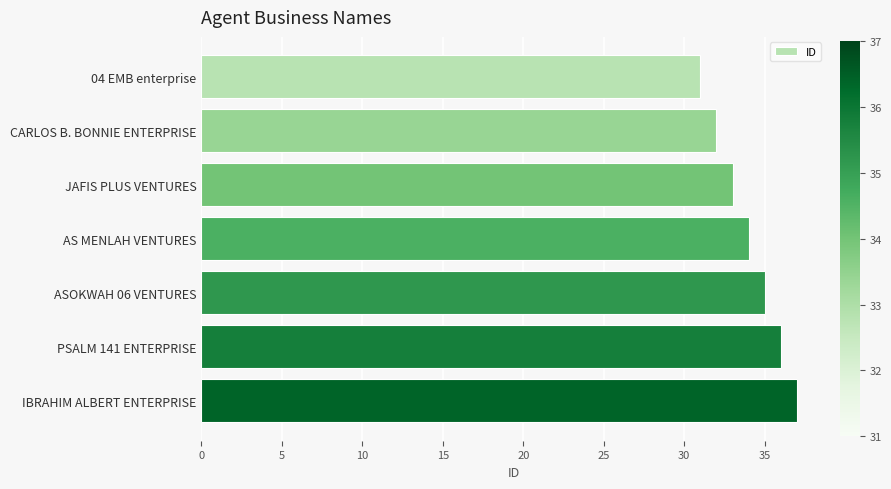

Reading bottom to top, extract all data points from this chart.

IBRAHIM ALBERT ENTERPRISE=37	PSALM 141 ENTERPRISE=36	ASOKWAH 06 VENTURES=35	AS MENLAH VENTURES=34	JAFIS PLUS VENTURES=33	CARLOS B. BONNIE ENTERPRISE=32	04 EMB enterprise=31